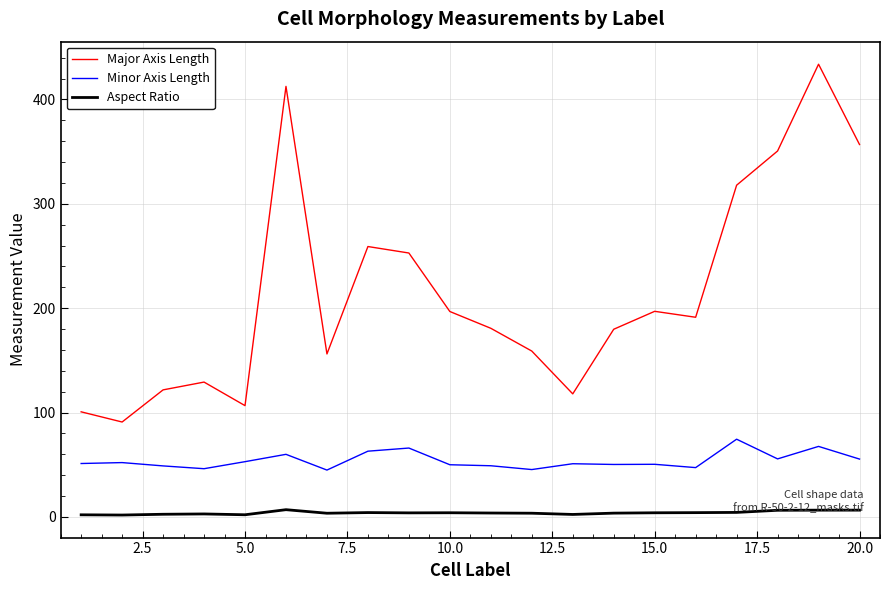

Which series has the largest range (max minus min)?

Major Axis Length